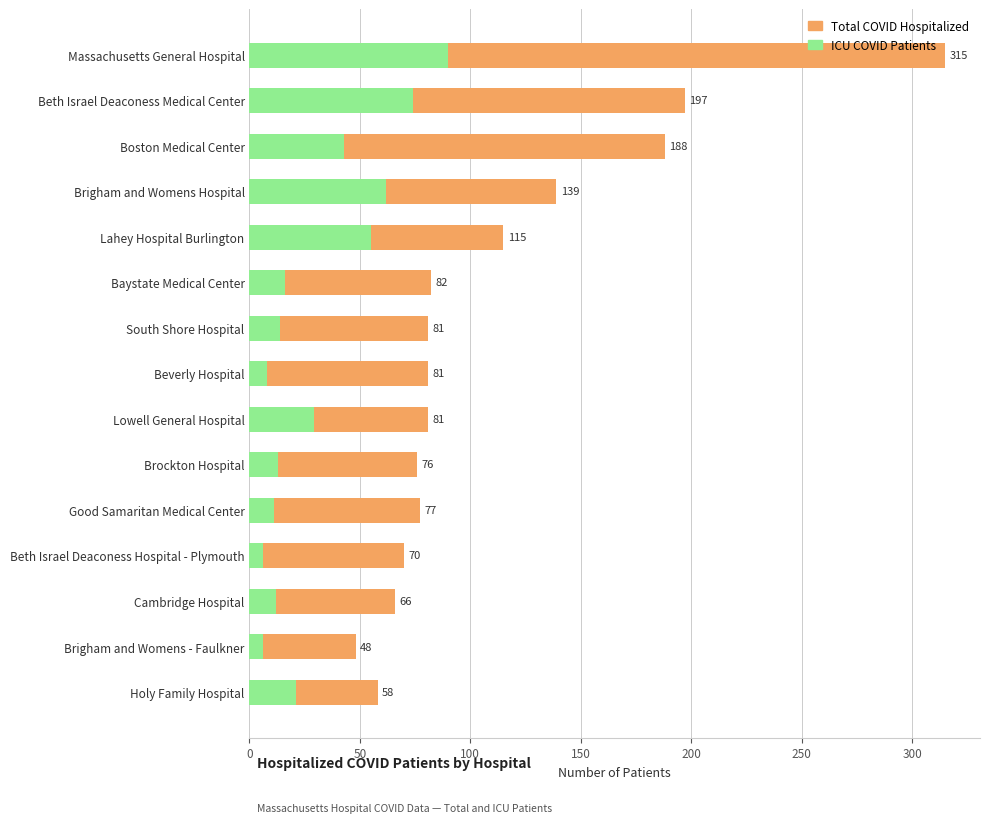

Is it true that ICU COVID Patients equals 18 at Good Samaritan Medical Center?

False